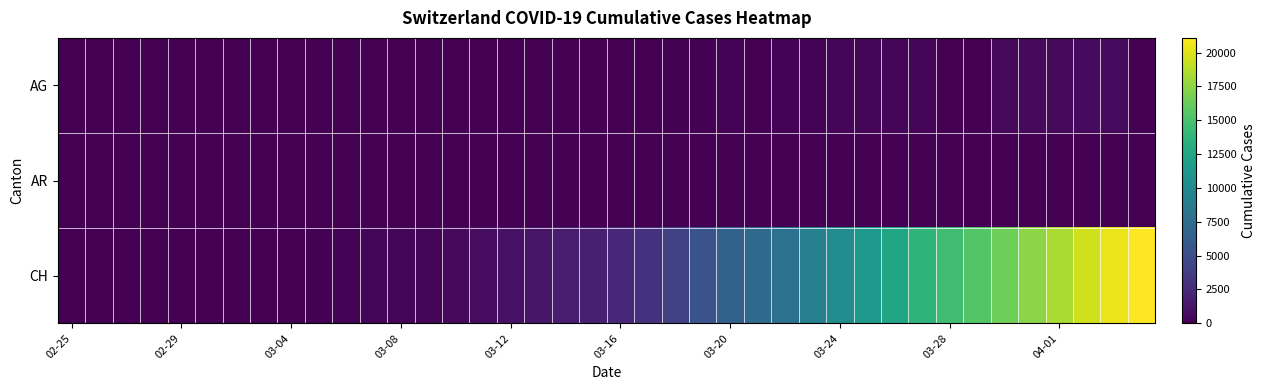

How many series are shown in this chart?

3